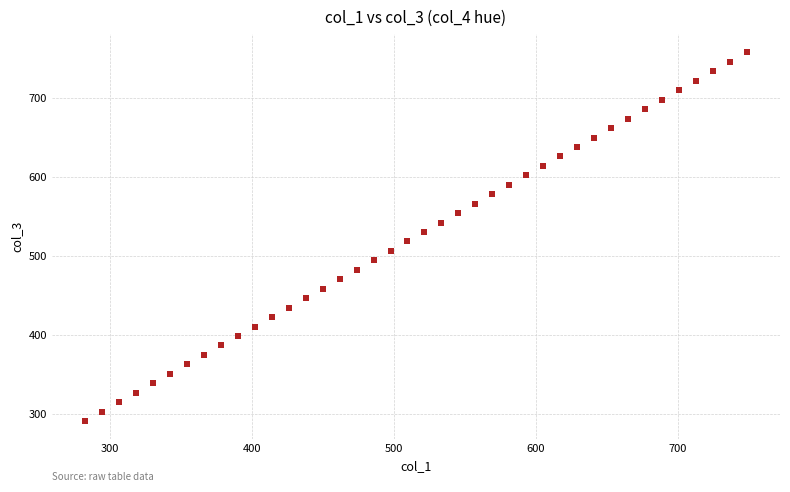

What is the range of X values (max minus min)?

466.3